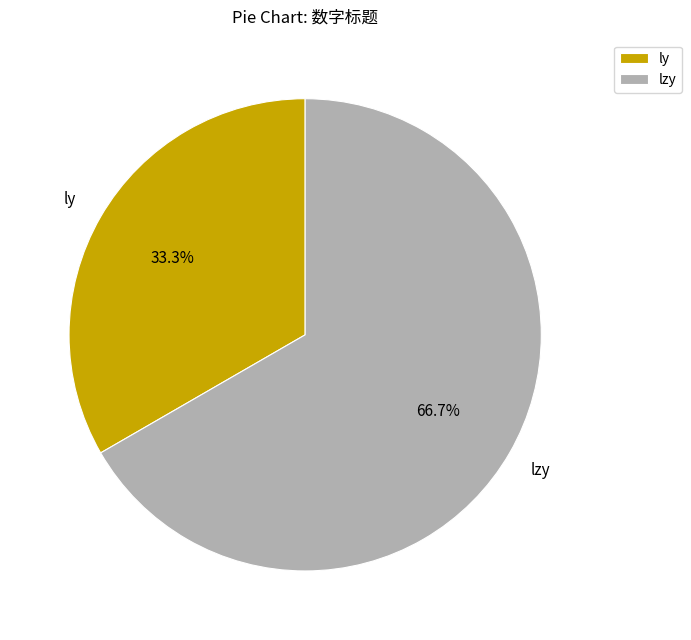

What percentage is the lzy slice, to the nearest percent?

67%